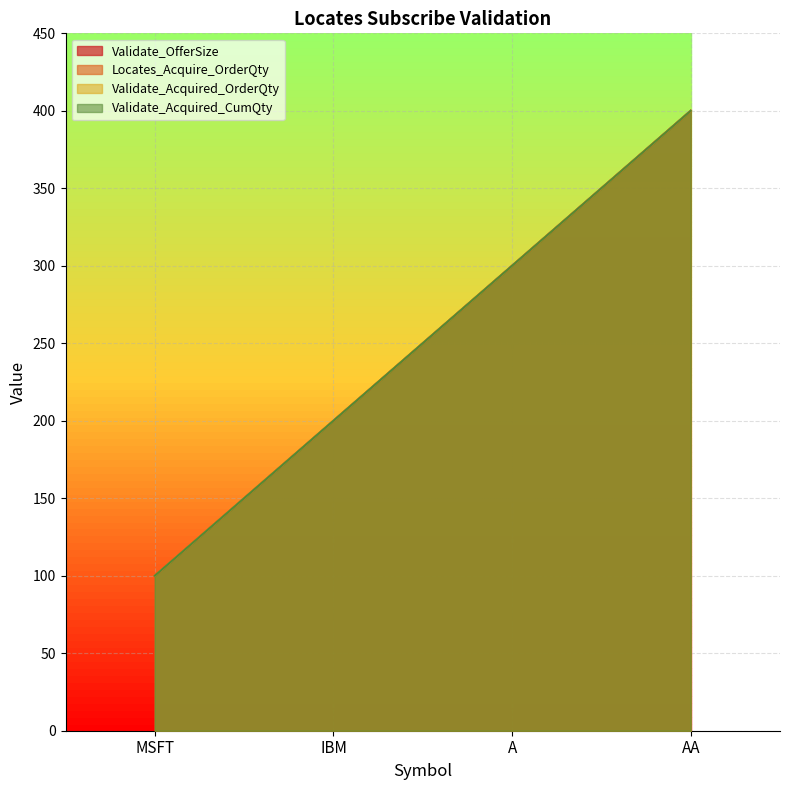

What is the sum of the Locates_Acquire_OrderQty values at MSFT and A?

400